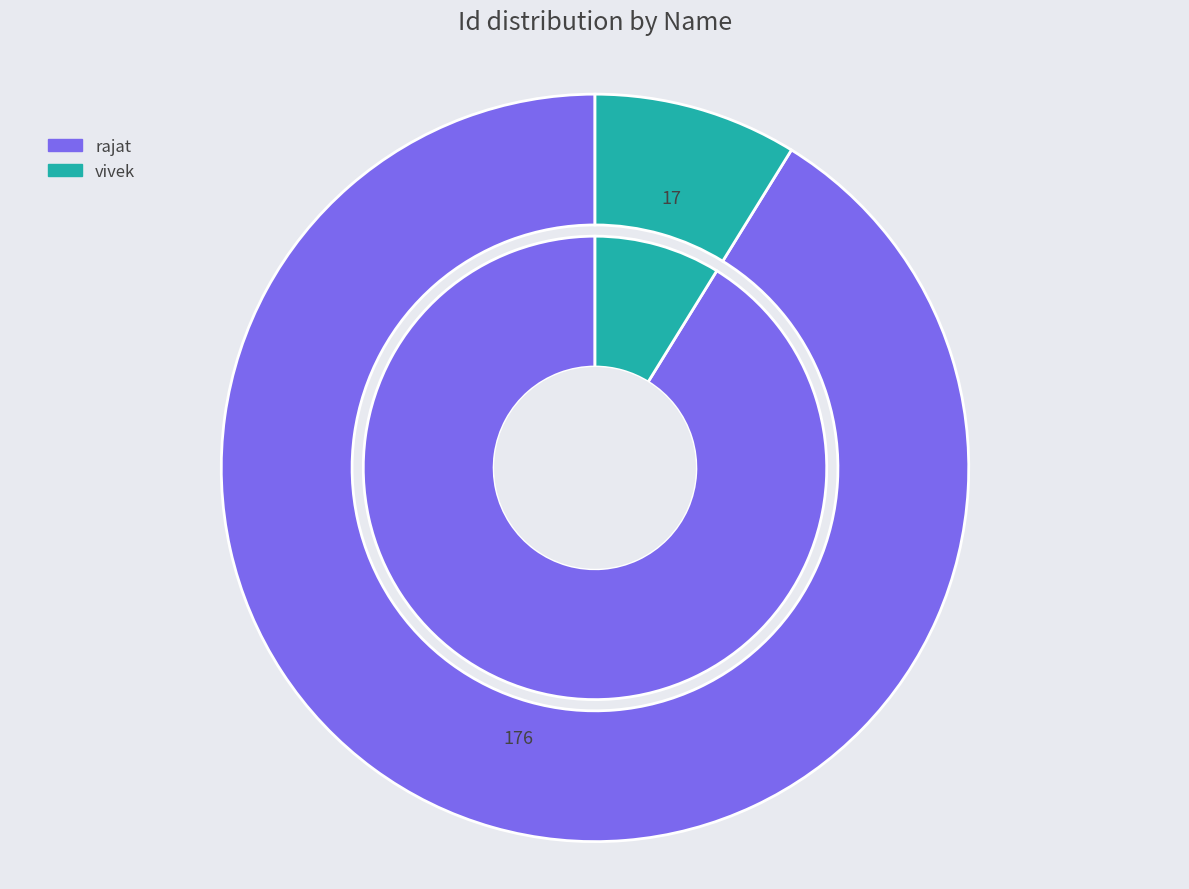

To the nearest percent, what is the average slice percentage?

50%